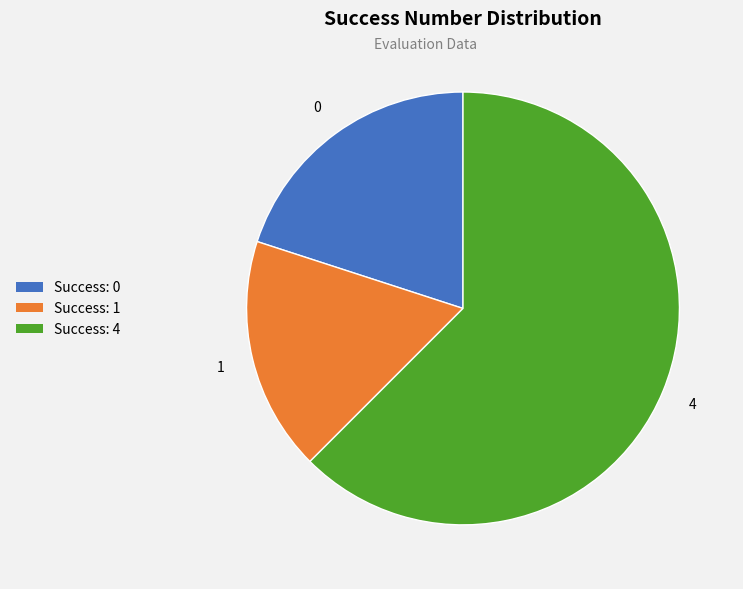

Rank the categories by value from highest to lowest.

Success: 4, Success: 0, Success: 1